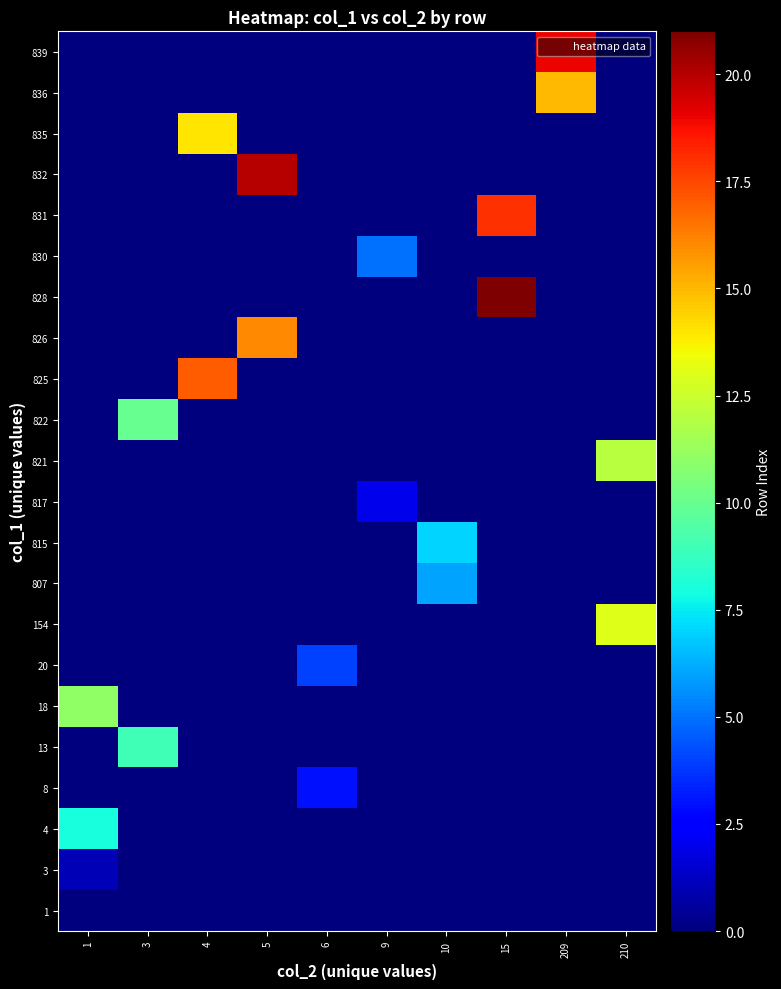

At which category is the sum across all series the highest?

15